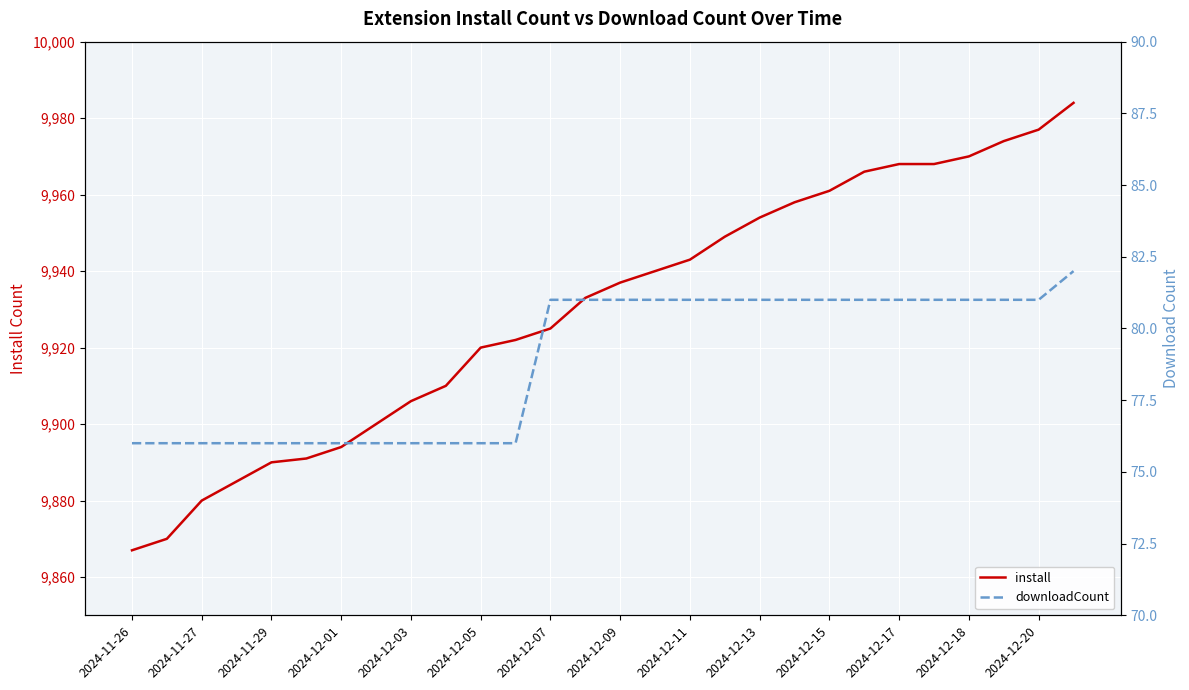

True or false: install and downloadCount cross at least once.

False